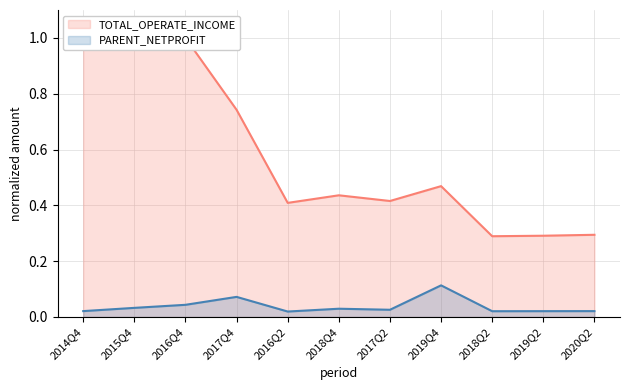

What is the sum of the TOTAL_OPERATE_INCOME values at 2018Q4 and 2020Q2?

0.7